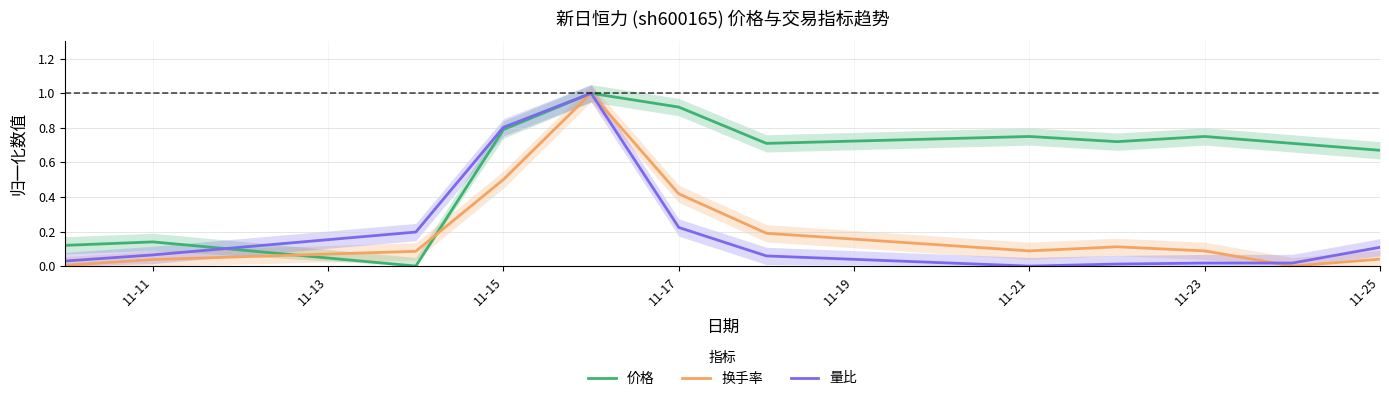

The value of 换手率 at 11-21 is 0.1. True or false?

True